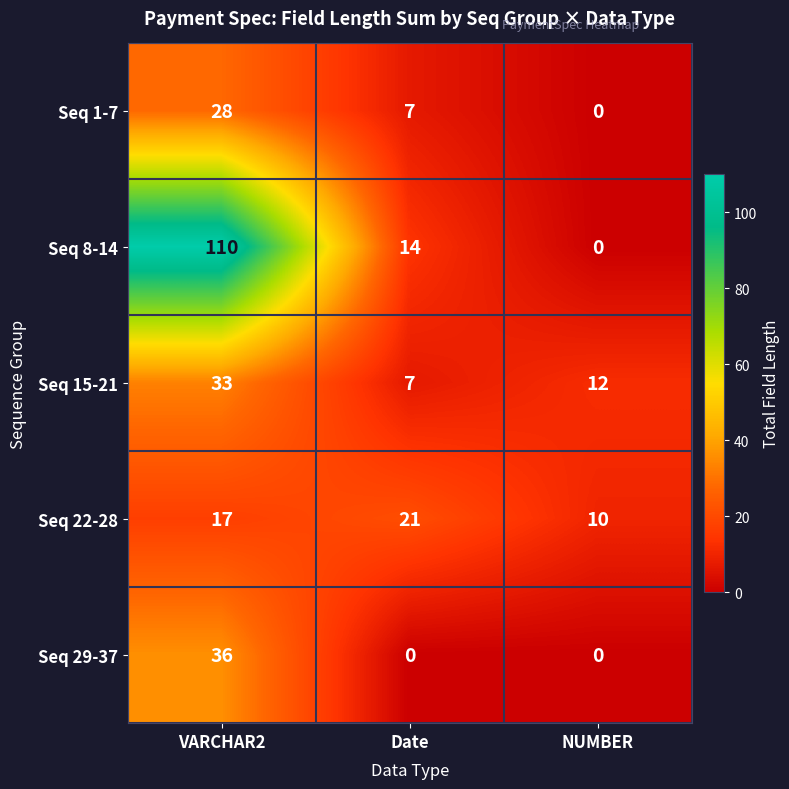

How many data points does each series have?

3